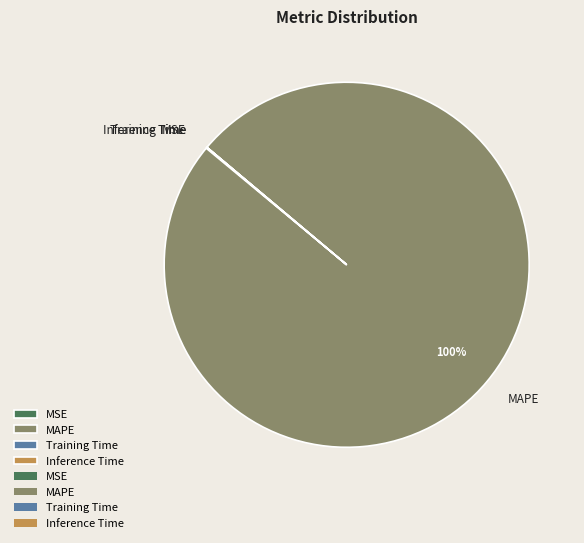

Is there any slice that represents more than half of the pie?

Yes